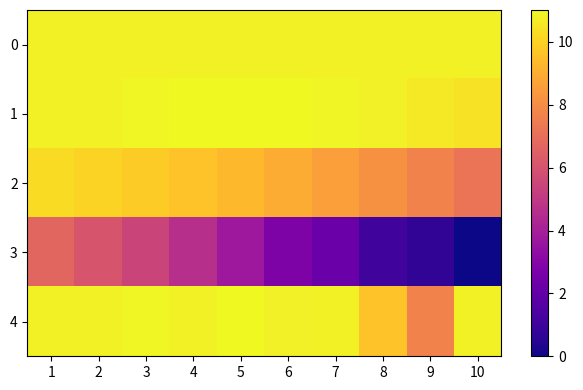

Which series changed the most between 8 and 10?

4